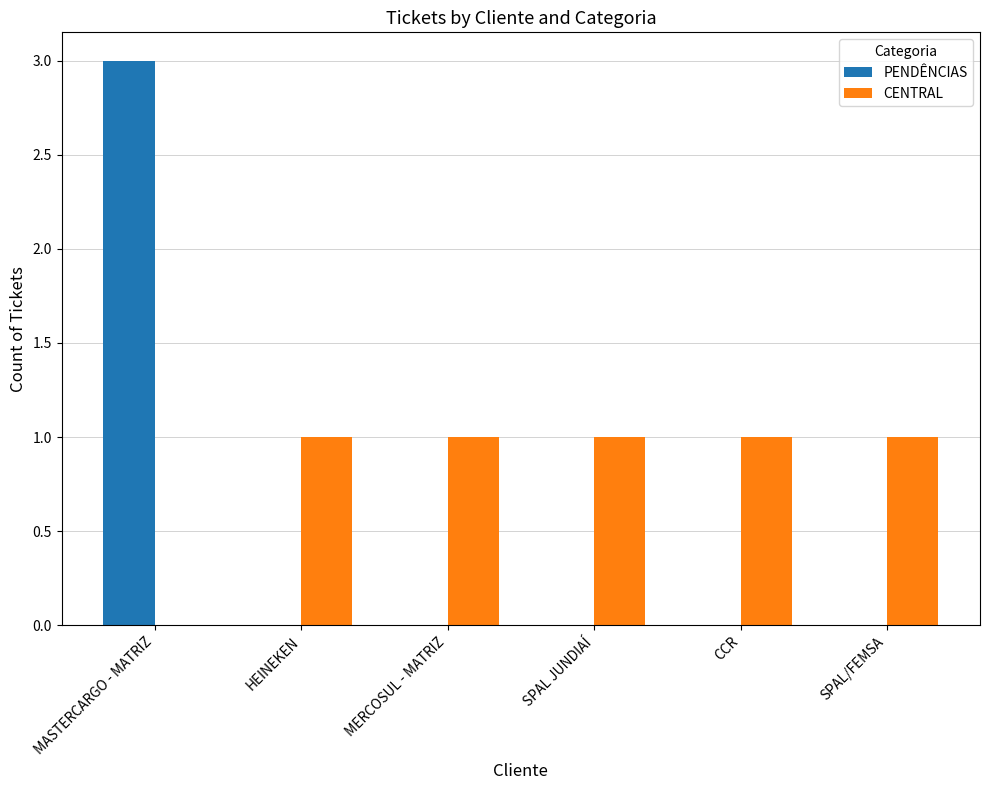

Reading left to right, extract all data points from this chart.

PENDÊNCIAS: MASTERCARGO - MATRIZ=3	HEINEKEN=0	MERCOSUL - MATRIZ=0	SPAL JUNDIAÍ=0	CCR=0	SPAL/FEMSA=0
CENTRAL: MASTERCARGO - MATRIZ=0	HEINEKEN=1	MERCOSUL - MATRIZ=1	SPAL JUNDIAÍ=1	CCR=1	SPAL/FEMSA=1